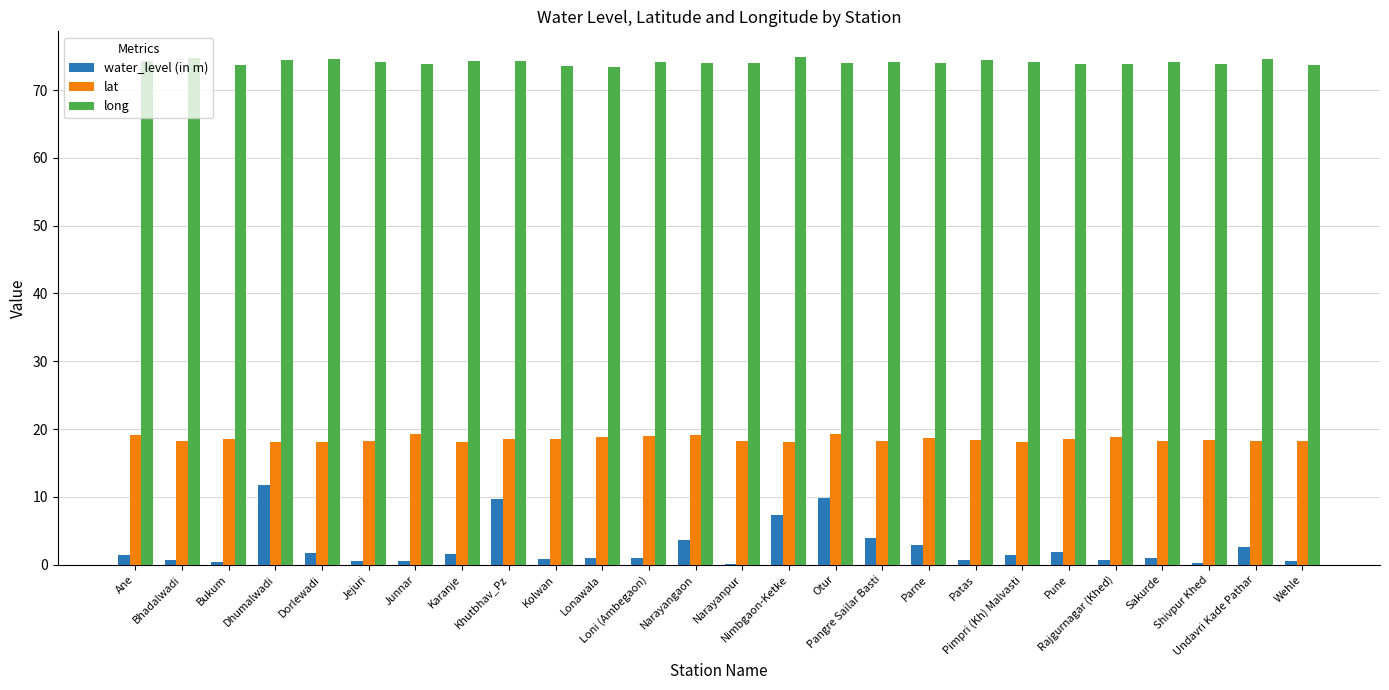

Are the bars grouped side by side (vs. stacked)?

Yes